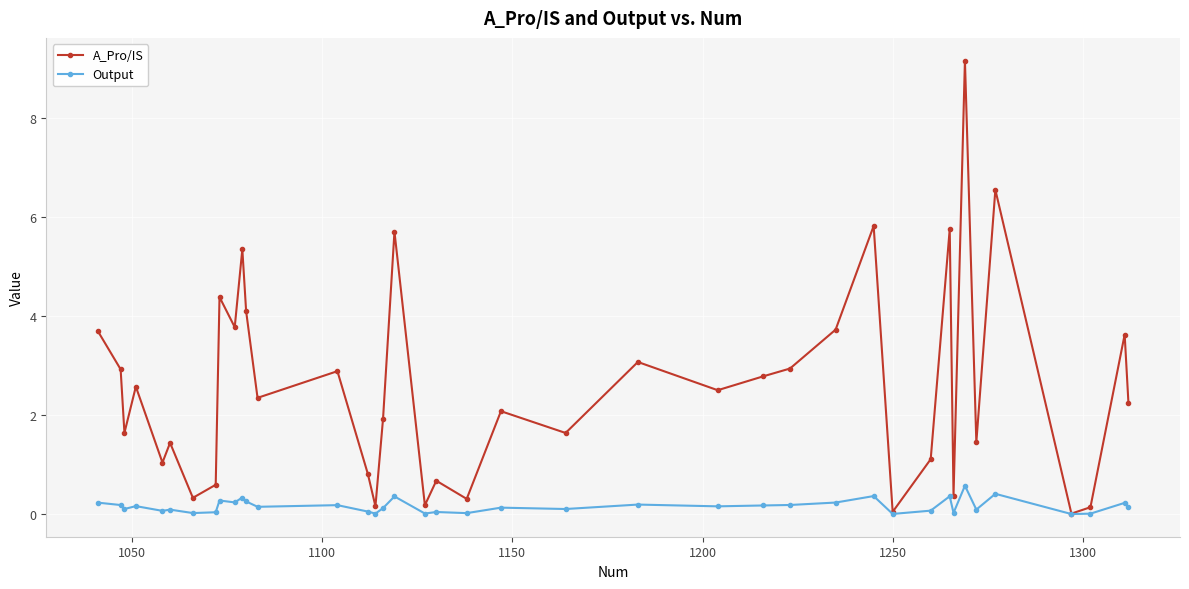

Which series has the largest total across all categories?

A_Pro/IS